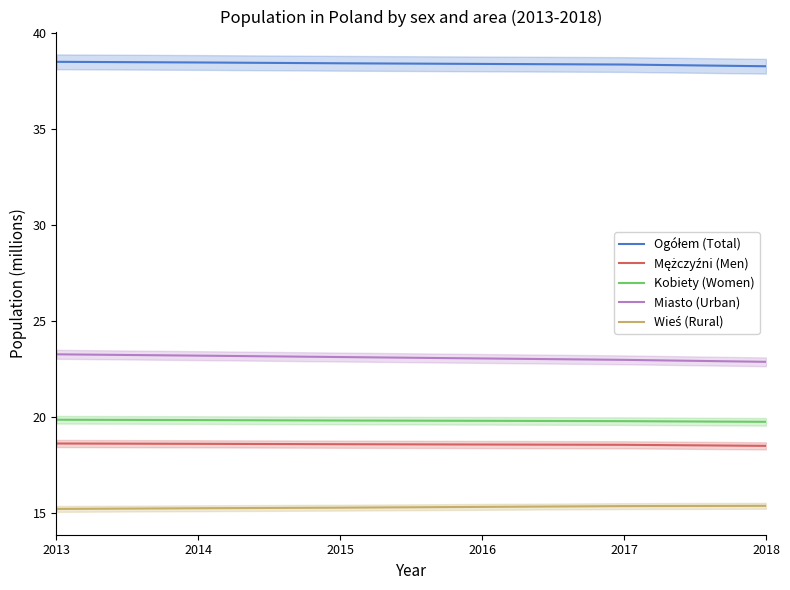

What is the total value across all series at 2016?

115.2